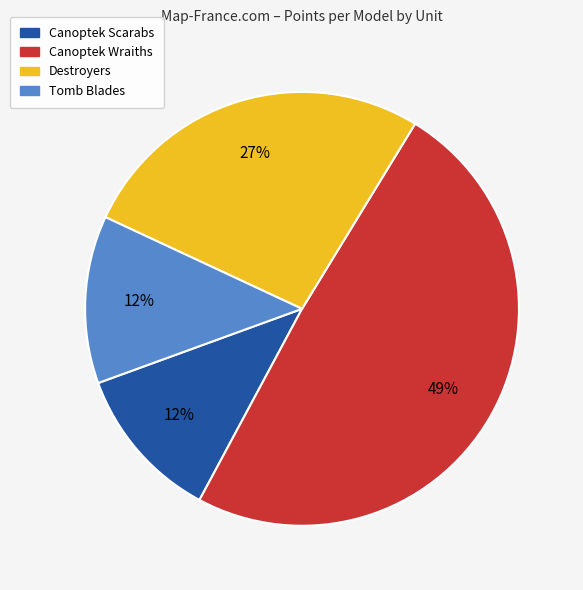

Which category has the biggest portion of the pie?

Canoptek Wraiths